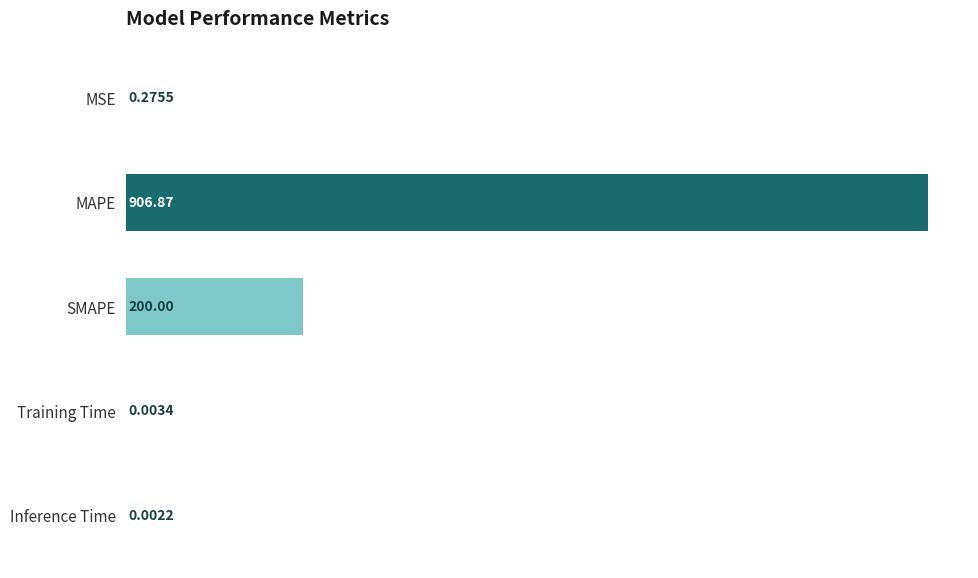

What is the sum of the values at SMAPE and Inference Time?

200.0